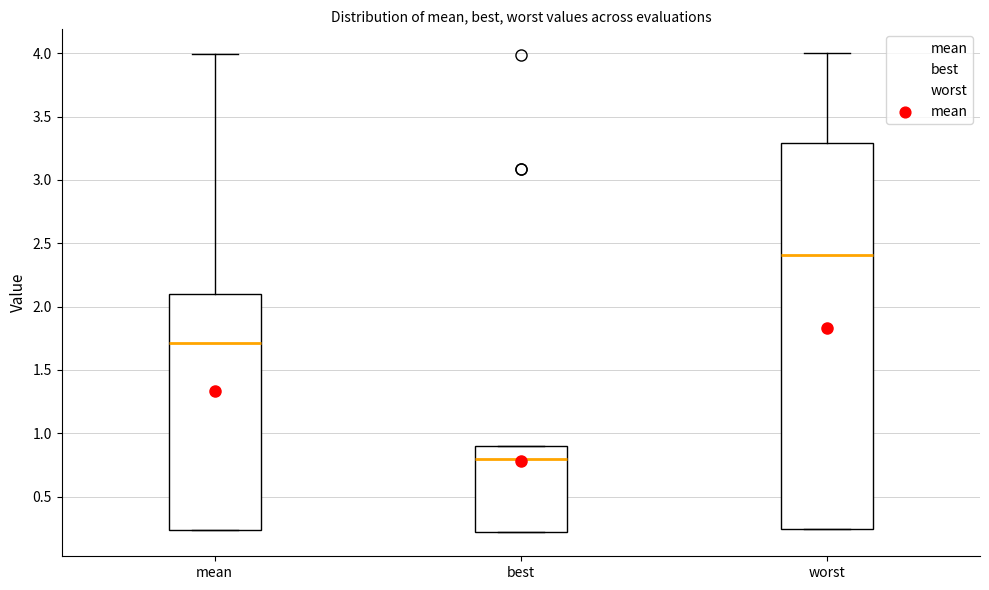

Which box is the tallest, from its lower edge to its upper edge?

worst